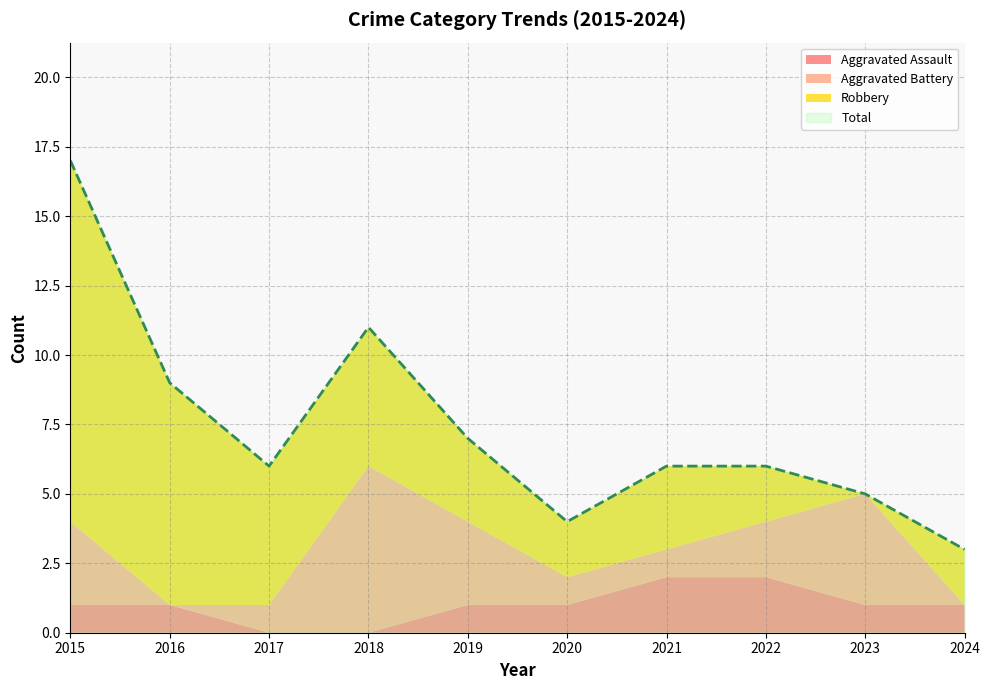

True or false: Aggravated Assault has more than 2 points higher than both neighbors.

False